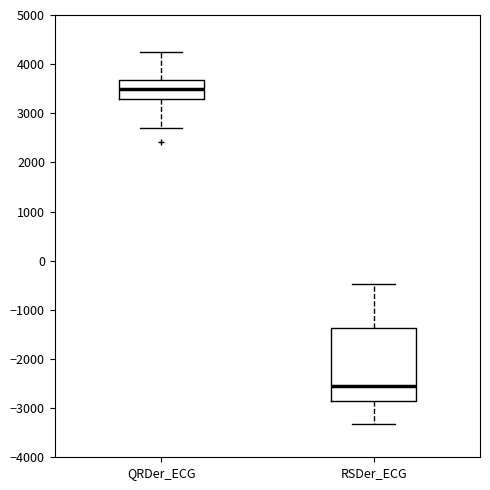

Which box has the lowest median line?

RSDer_ECG